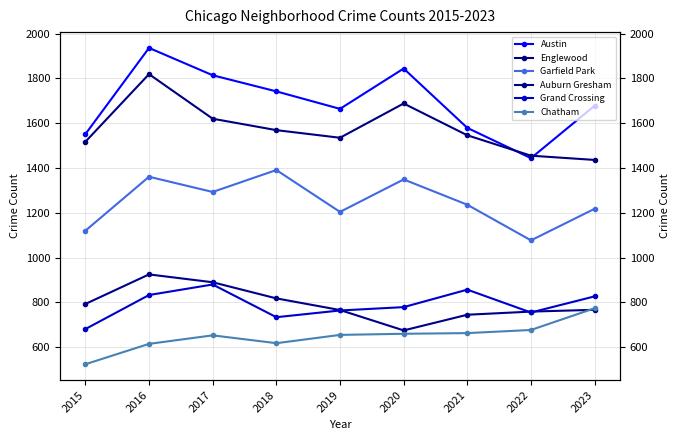

At which label is Englewood closest to 1627?

2017